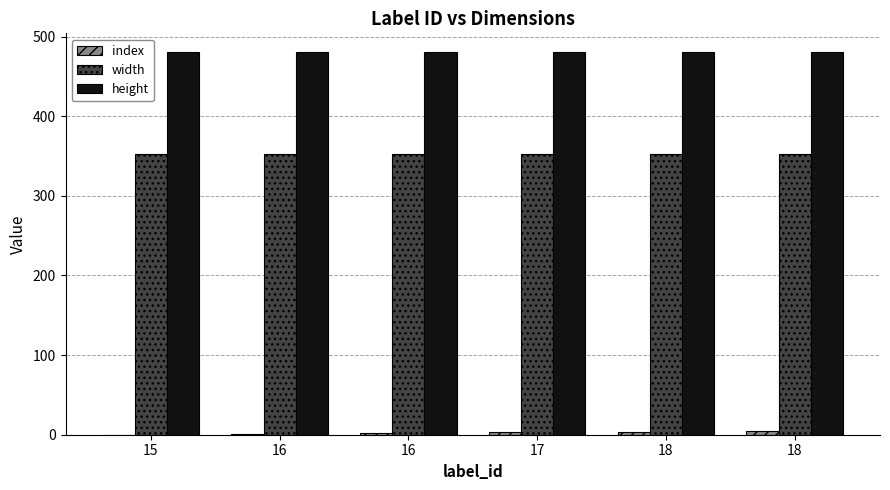

How many categories are shown in the chart?

6